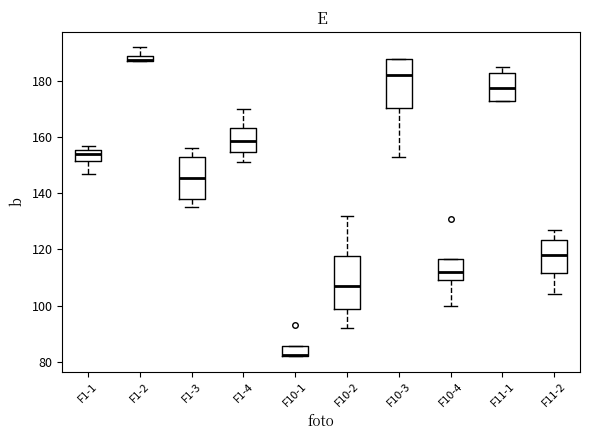

Where does the median line of the box for F1-4 sit on the y-axis? The values are not printed on the chart, so give them approximately, as read against the axis.

158